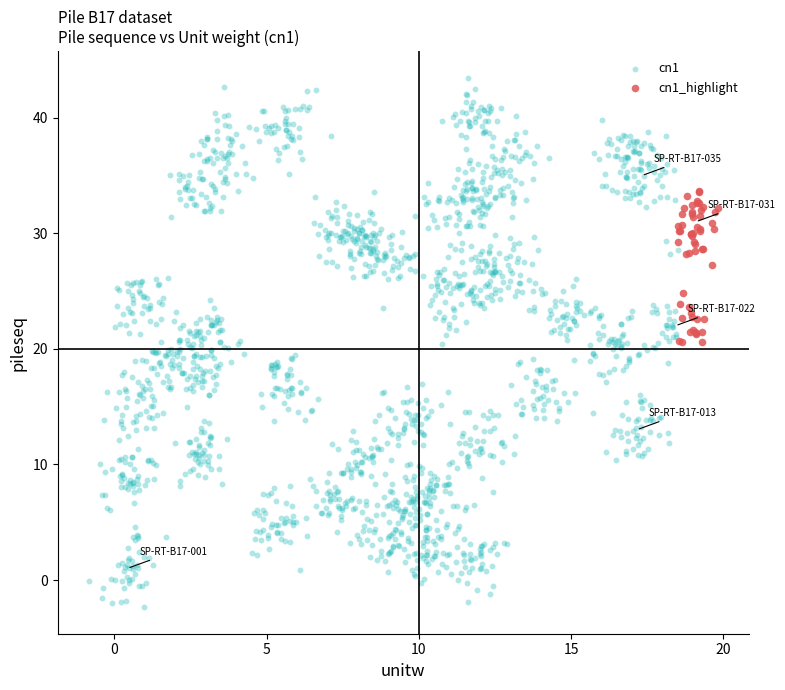

Which series reaches the maximum Y coordinate?

cn1